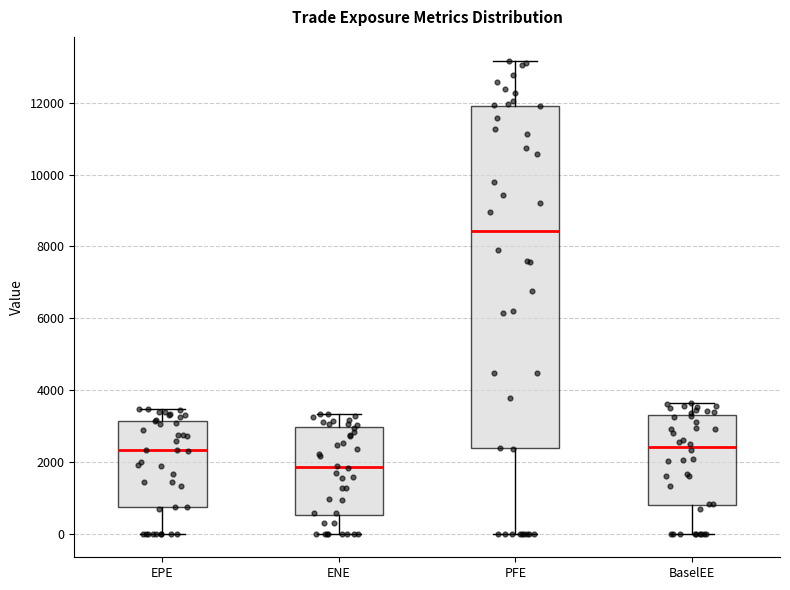

Reading left to right, transcribe this box plot: for each box, give where its median line is, the range the box spans, and where its two whiskers end, as read against the y-axis. The values are not printed on the chart, so give them approximately, as read against the axis.

EPE: median 2400, box 800 to 3200, whiskers 0 to 3400
ENE: median 1800, box 600 to 3000, whiskers 0 to 3400
PFE: median 8400, box 2400 to 12000, whiskers 0 to 13200
BaselEE: median 2400, box 800 to 3200, whiskers 0 to 3600